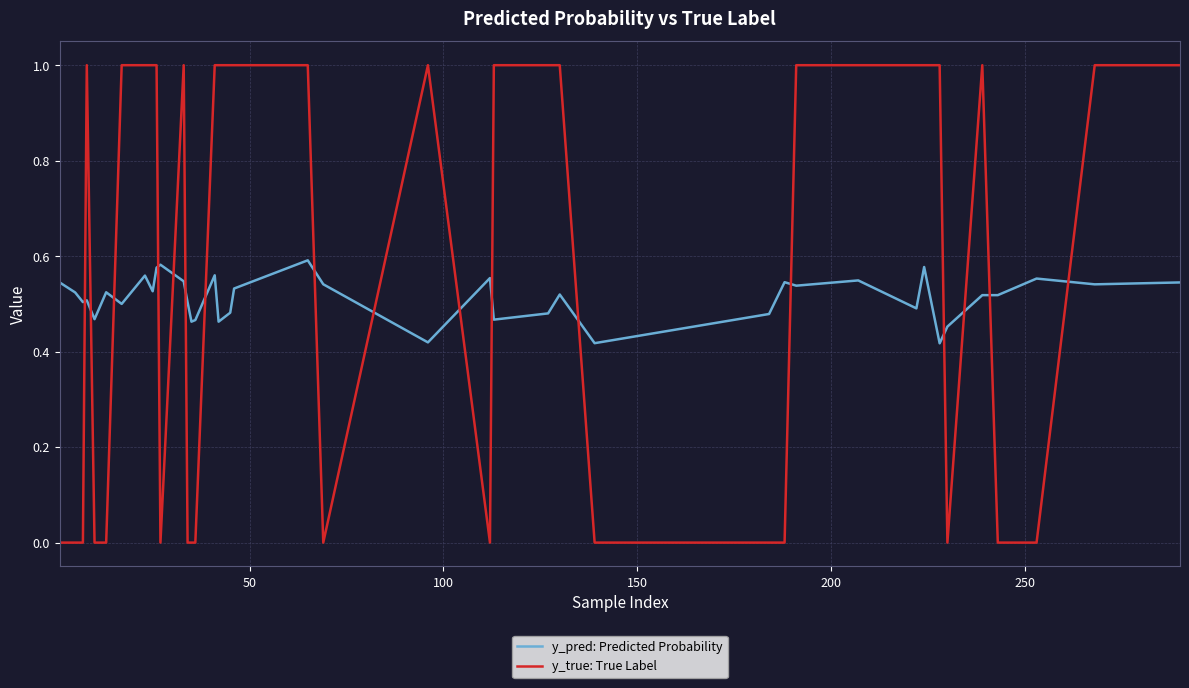

How many intersections are there between y_pred: Predicted Probability and y_true: True Label?

17